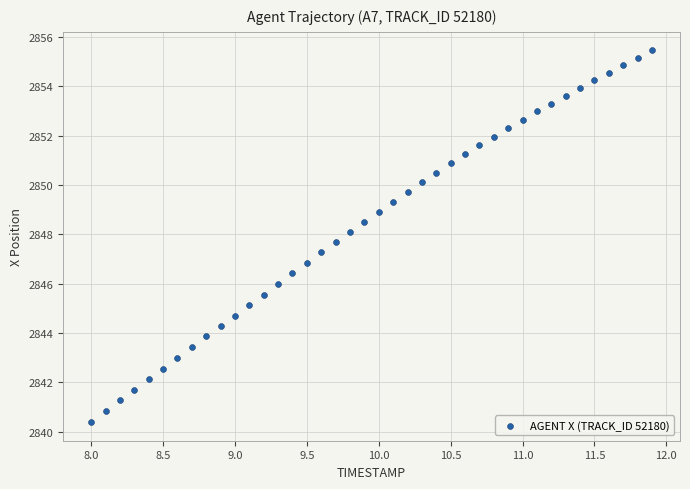

What is the range of Y values (max minus min)?

15.1